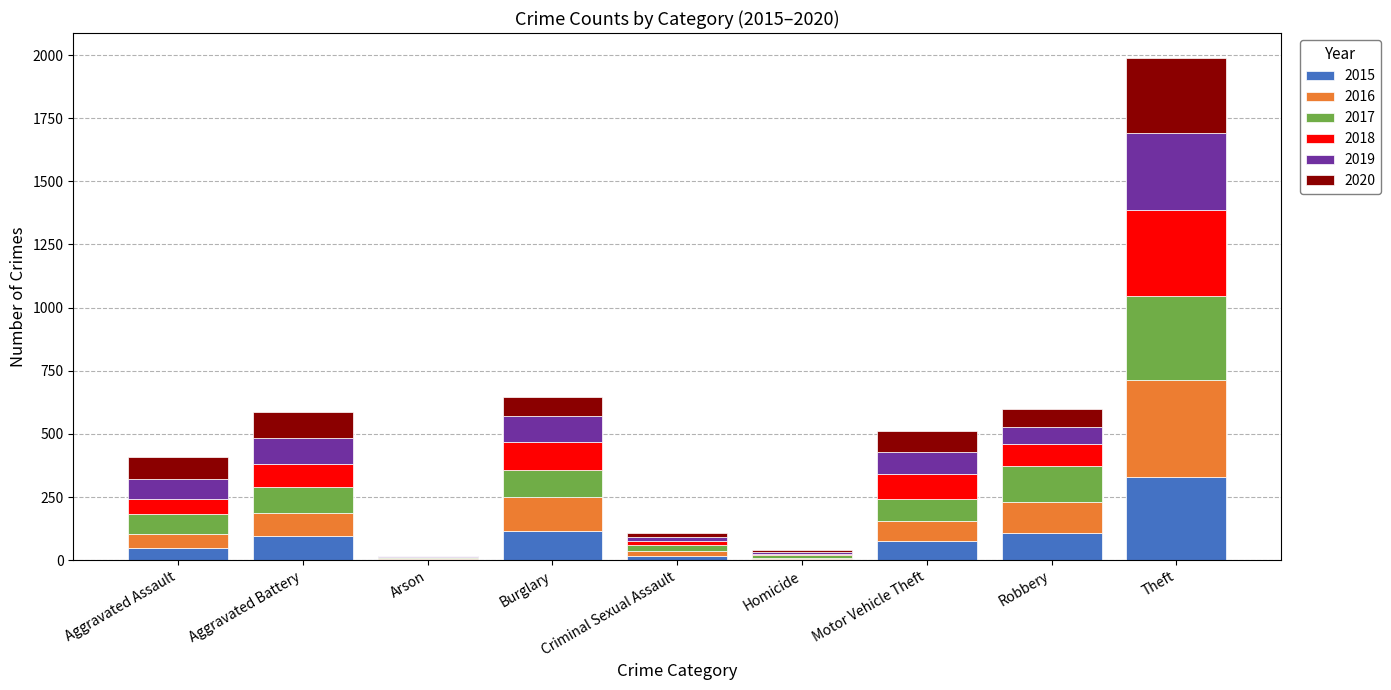

At which category is the sum across all series the highest?

Theft